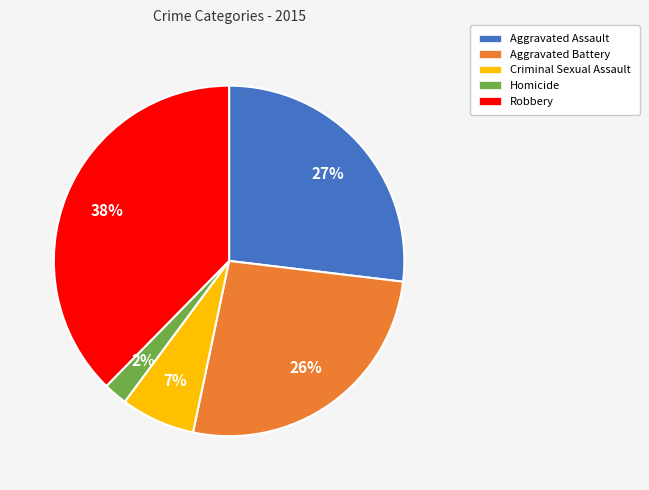

Does any single category account for the majority?

No